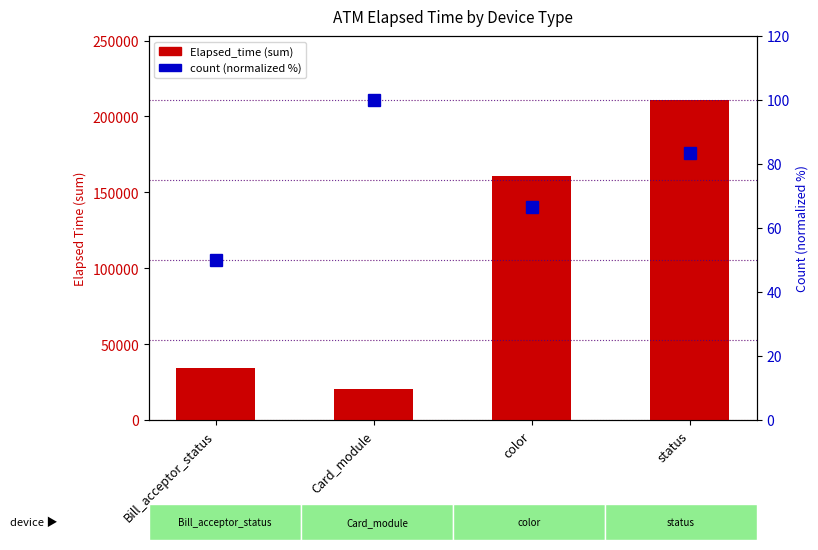

What is the difference between the second highest and second lowest values in the count (normalized %) series?

16.7